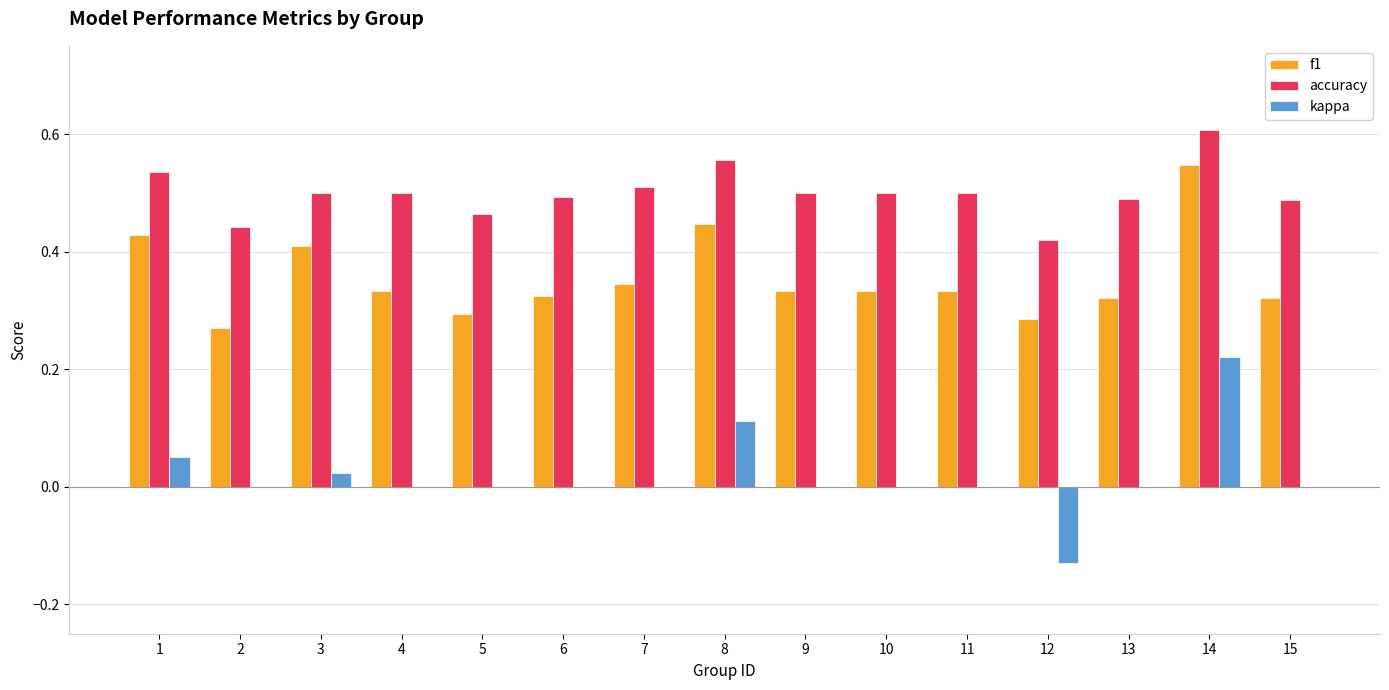

Is it true that accuracy equals 0.4 at 12?

True